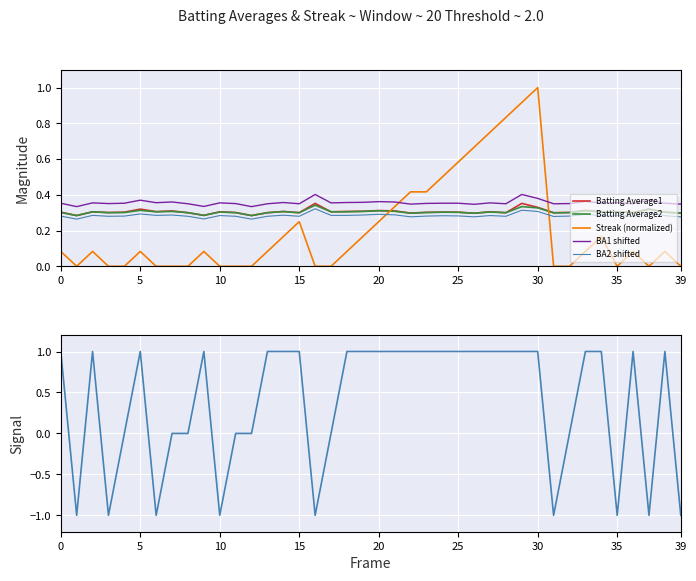

Which series has the largest total across all categories?

Streak Signal